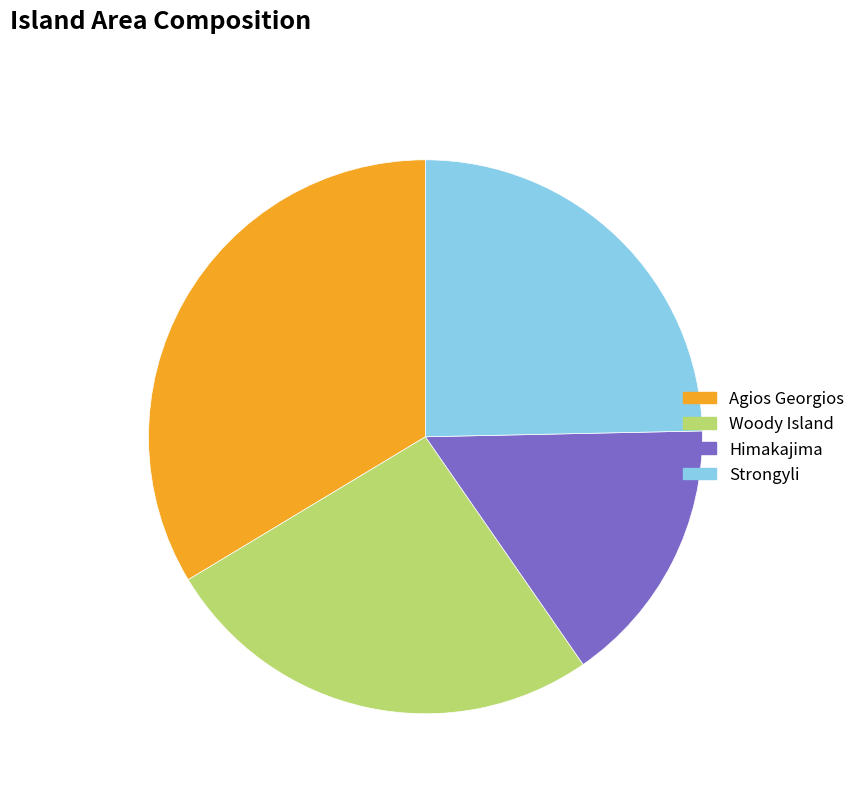

To the nearest percent, what is the difference between the largest and smallest slice percentages?

18%